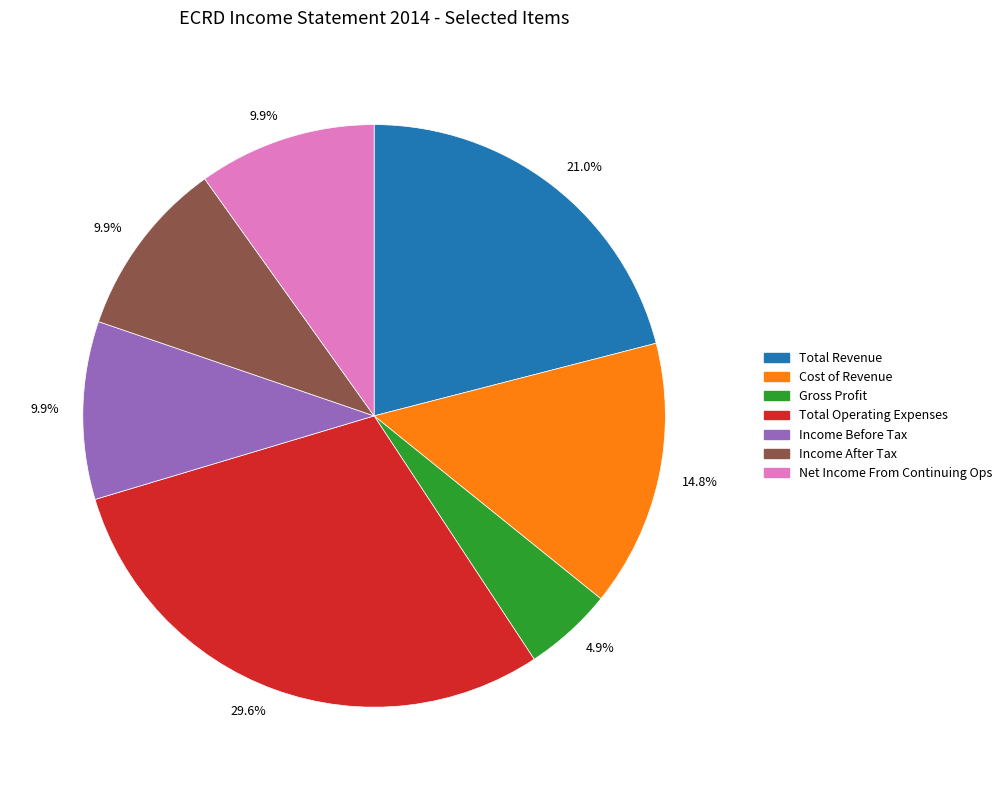

Is there any slice that represents more than half of the pie?

No